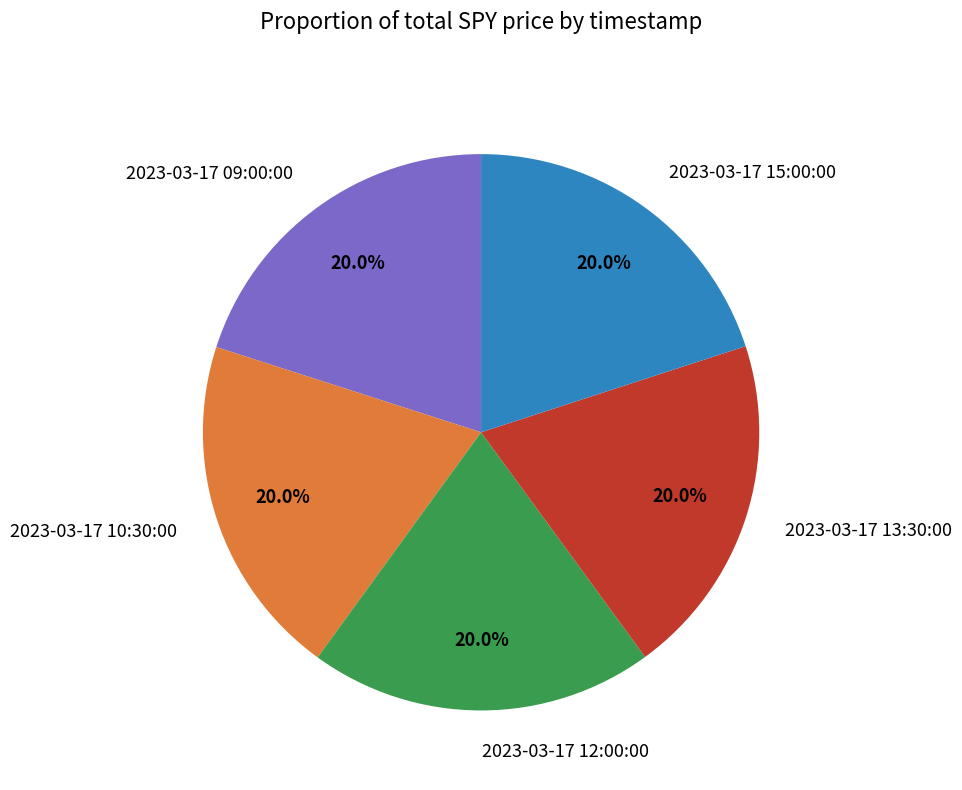

Combined, what portion of the pie is 2023-03-17 13:30:00 and 2023-03-17 09:00:00?

40.0%